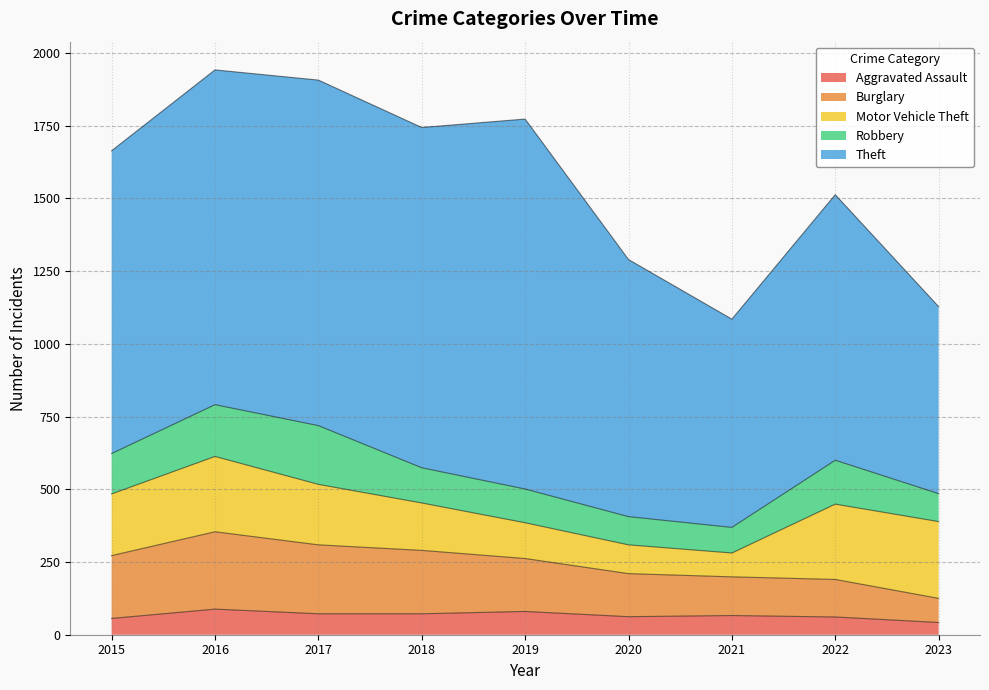

What is the maximum value shown in the chart?

1272